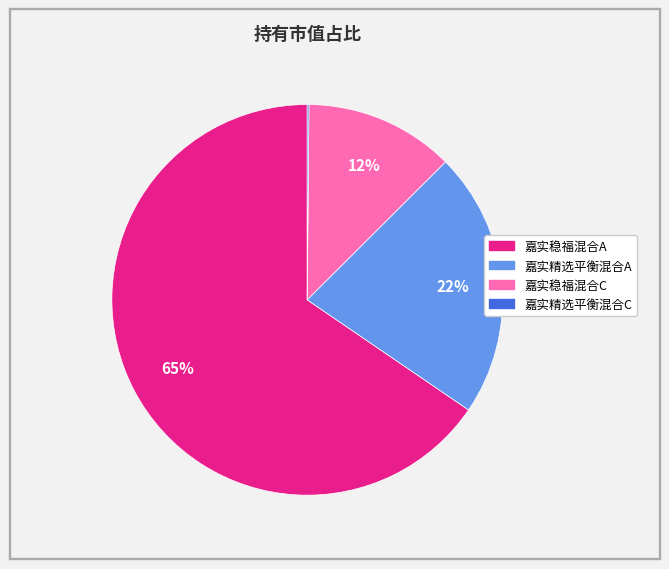

Does 嘉实稳福混合A account for over 50% of the chart?

Yes